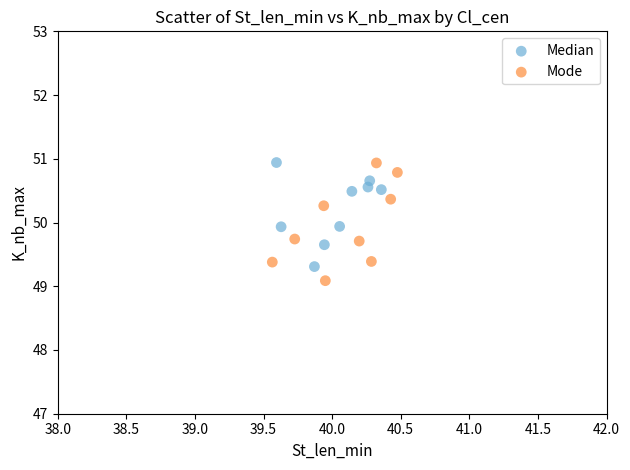

Which series reaches the minimum Y coordinate?

Mode